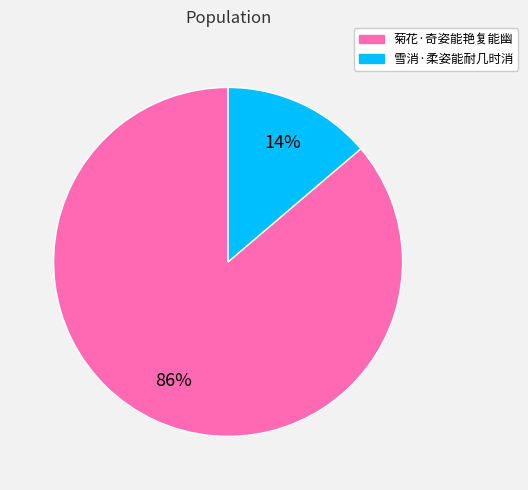

Count the number of slices in the pie.

2